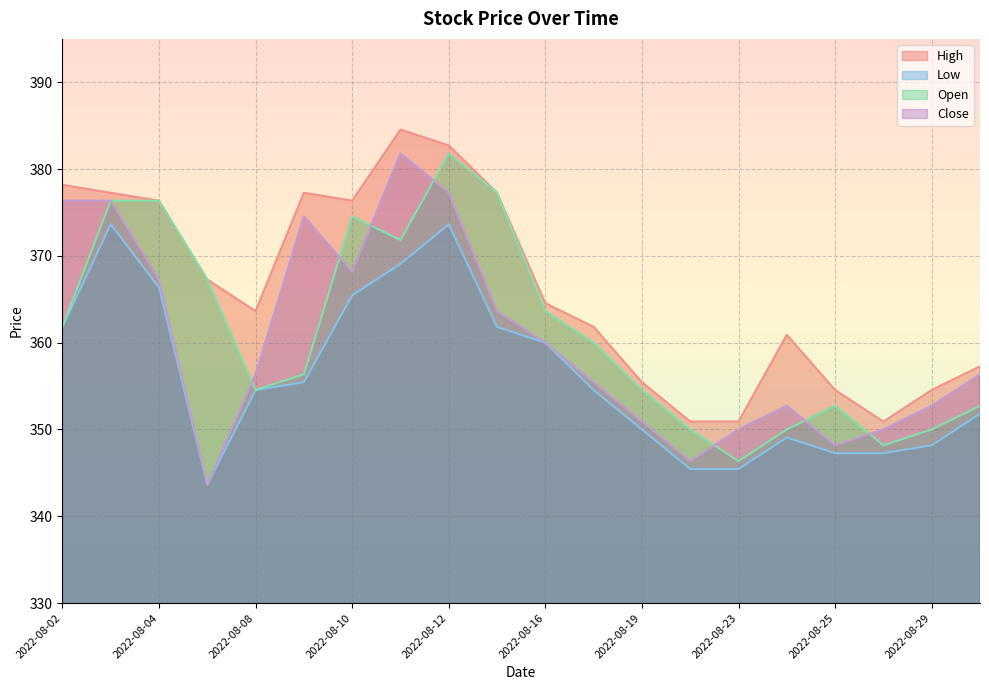

What is the value of the Close point at the 10th from the left?

363.6